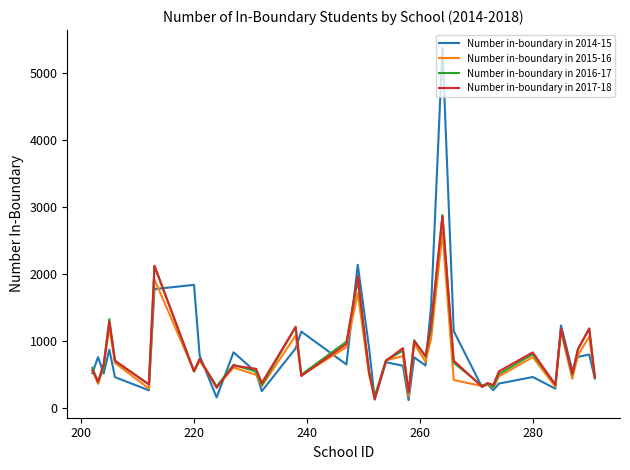

What is the minimum value shown in the chart?

119